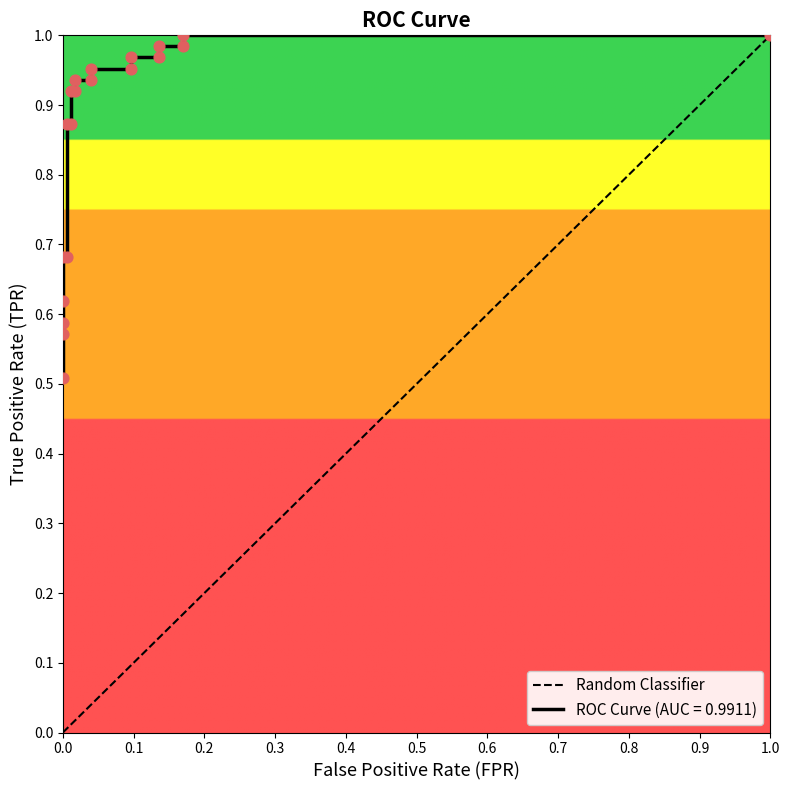

What is the change in value from 0.0 to 1.0?

+1